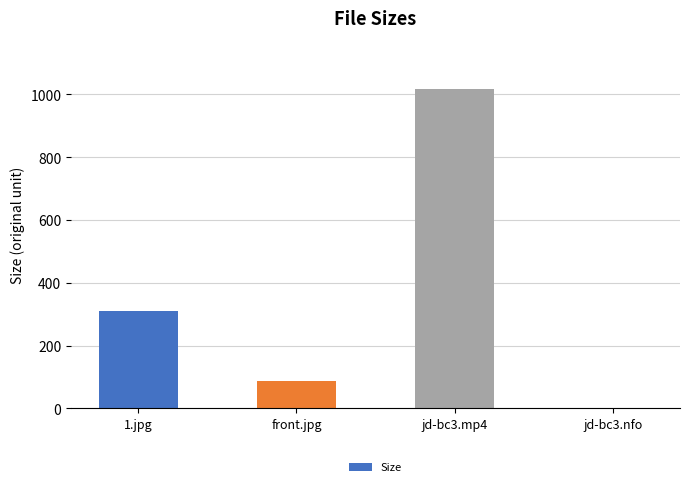

Between 1.jpg and jd-bc3.mp4, which is larger?

jd-bc3.mp4